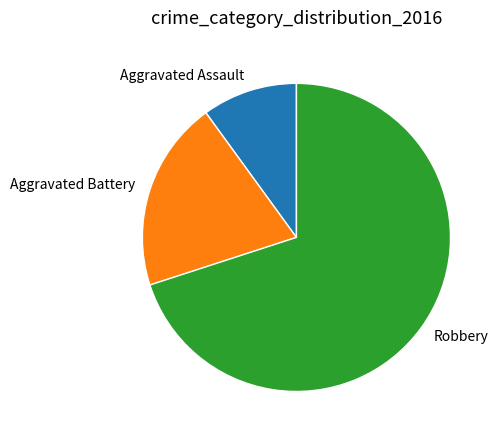

Which category has the smallest portion of the pie?

Aggravated Assault